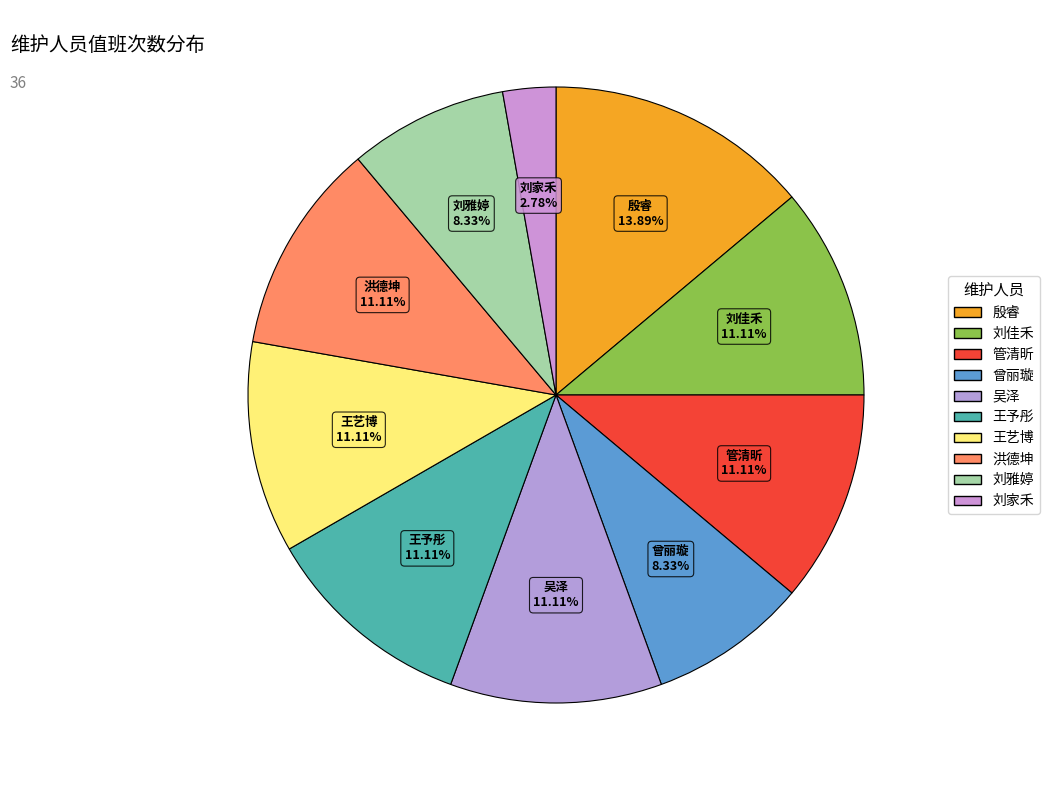

Rank the categories by value from highest to lowest.

殷睿, 刘佳禾, 管清昕, 吴泽, 王予彤, 王艺博, 洪德坤, 曾丽璇, 刘雅婷, 刘家禾